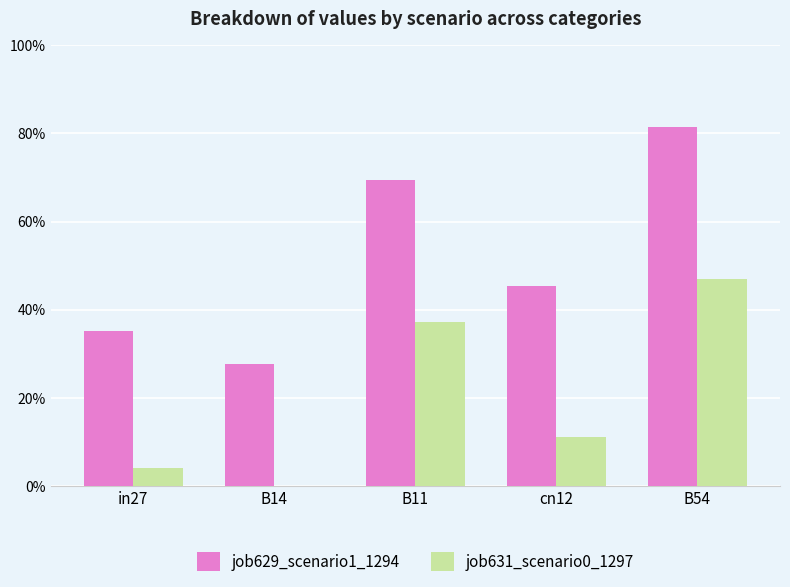

What is the approximate value of job629_scenario1_1294 at in27?

0.4